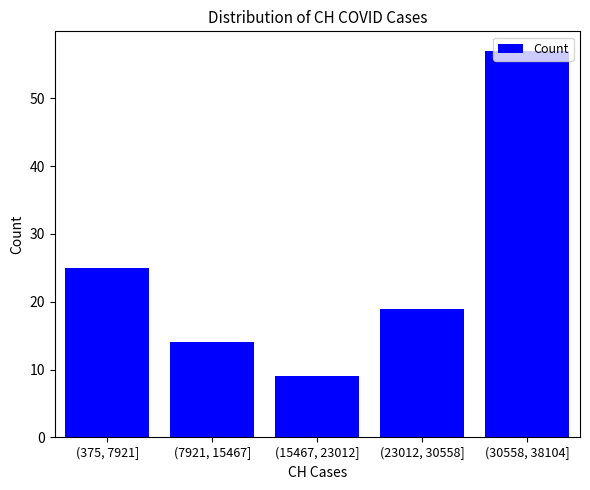

Read the value at (23012, 30558], to the nearest 10.

20